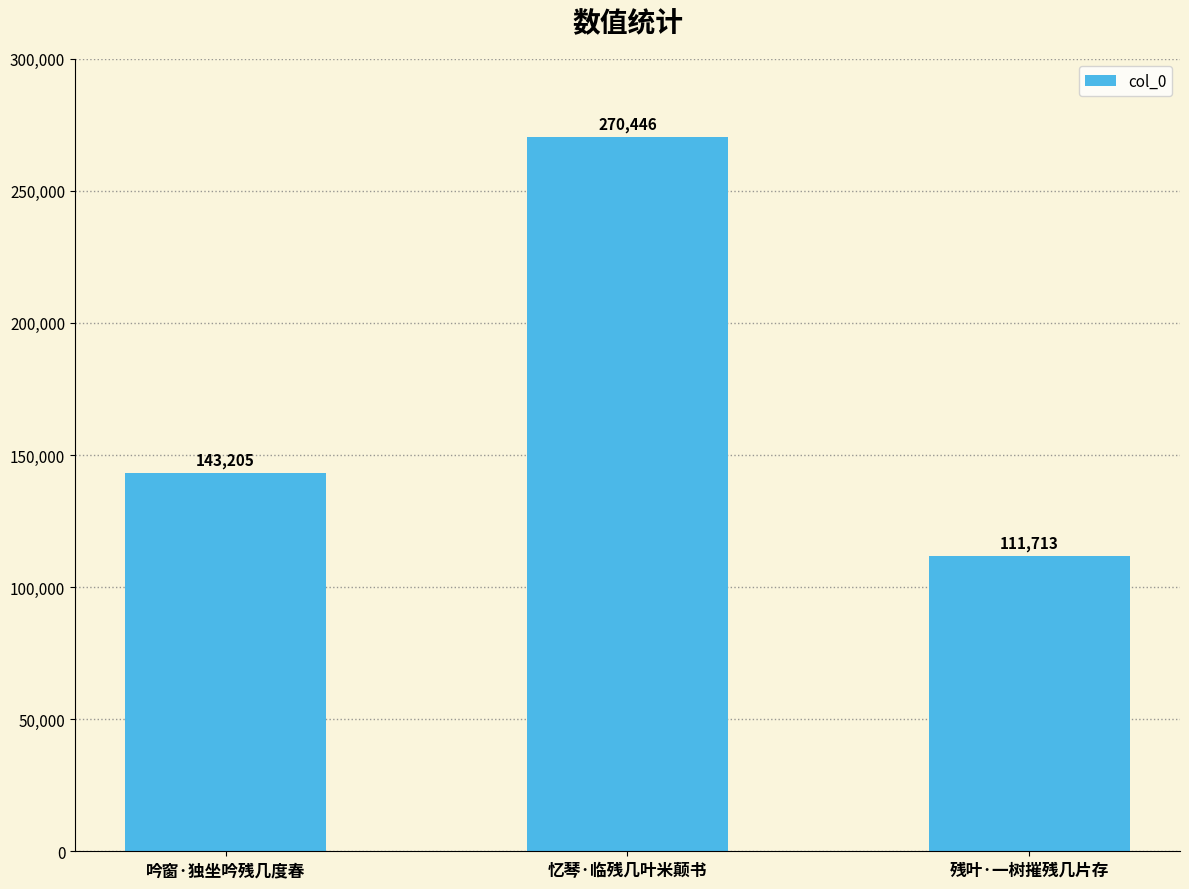

Which has a higher value, 残叶·一树摧残几片存 or 忆琴·临残几叶米颠书?

忆琴·临残几叶米颠书